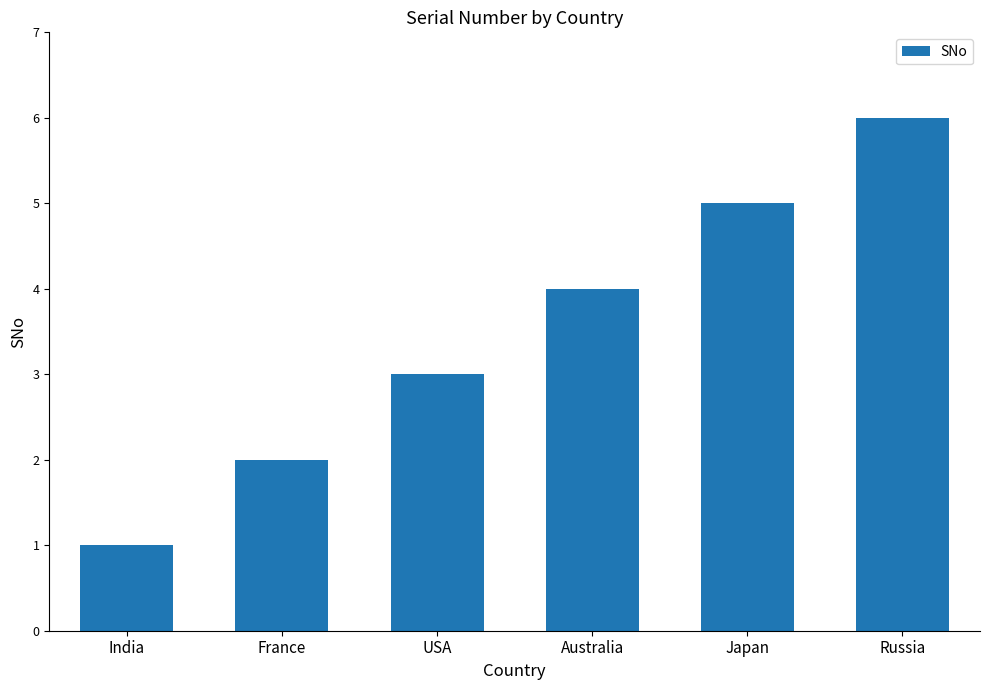

What is the difference between the second highest and second lowest values?

3